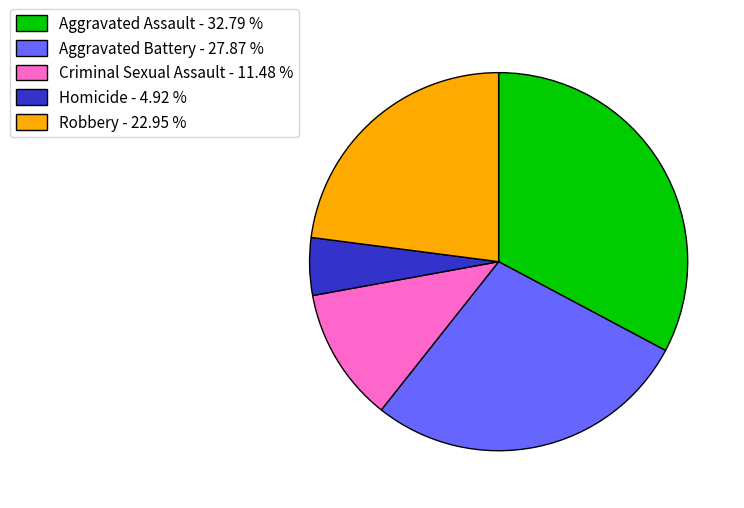

Rank the categories by value from lowest to highest.

Homicide, Criminal Sexual Assault, Robbery, Aggravated Battery, Aggravated Assault